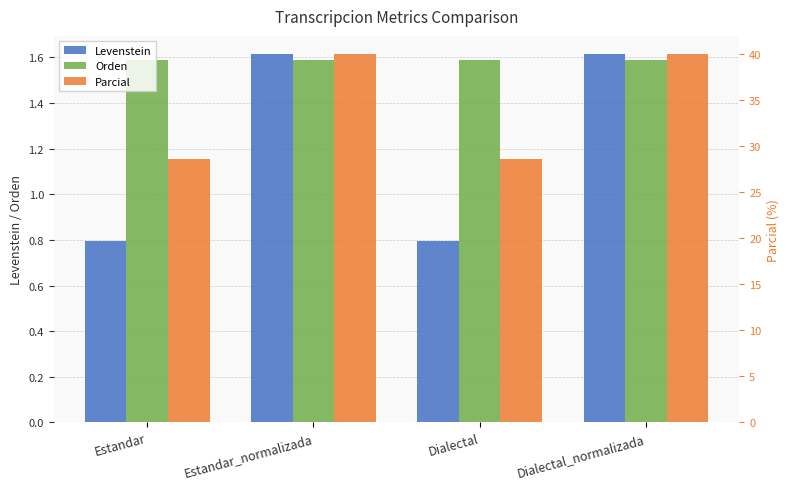

Where is Parcial nearest to the value 34?

Estandar